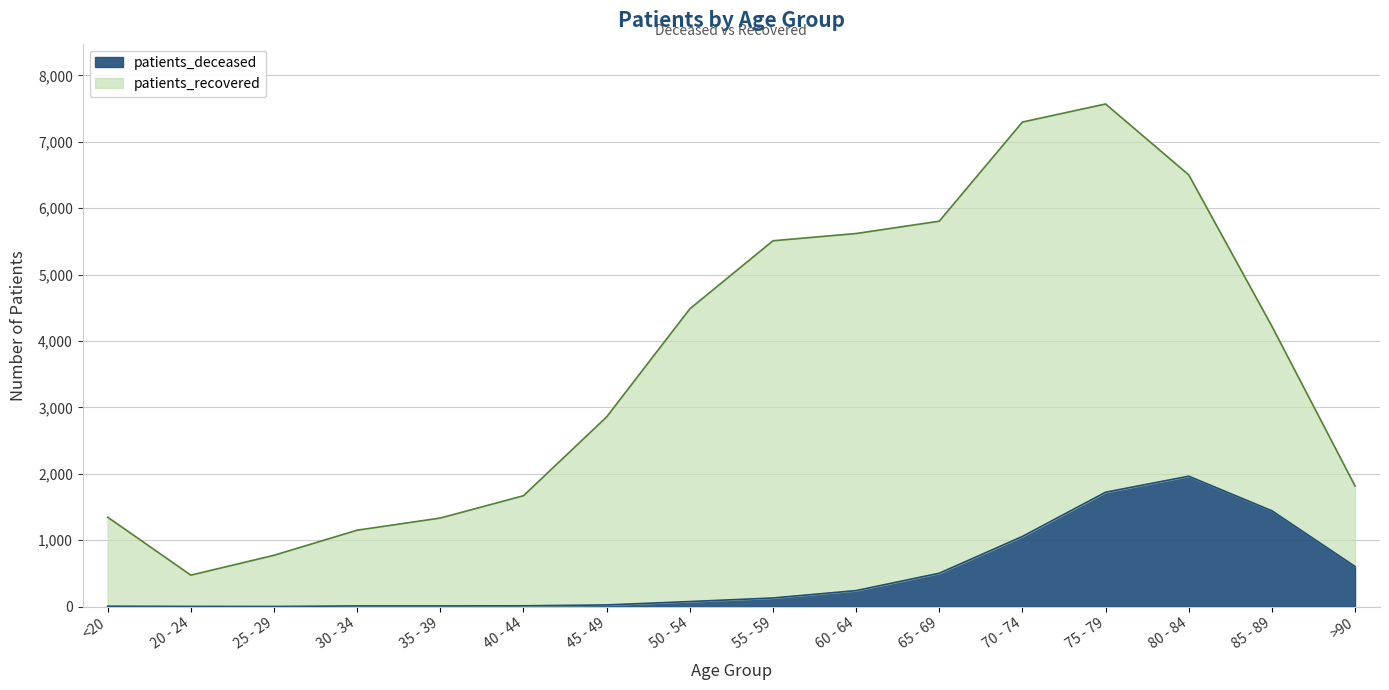

Which has a higher value, <20 or 65 - 69?

65 - 69